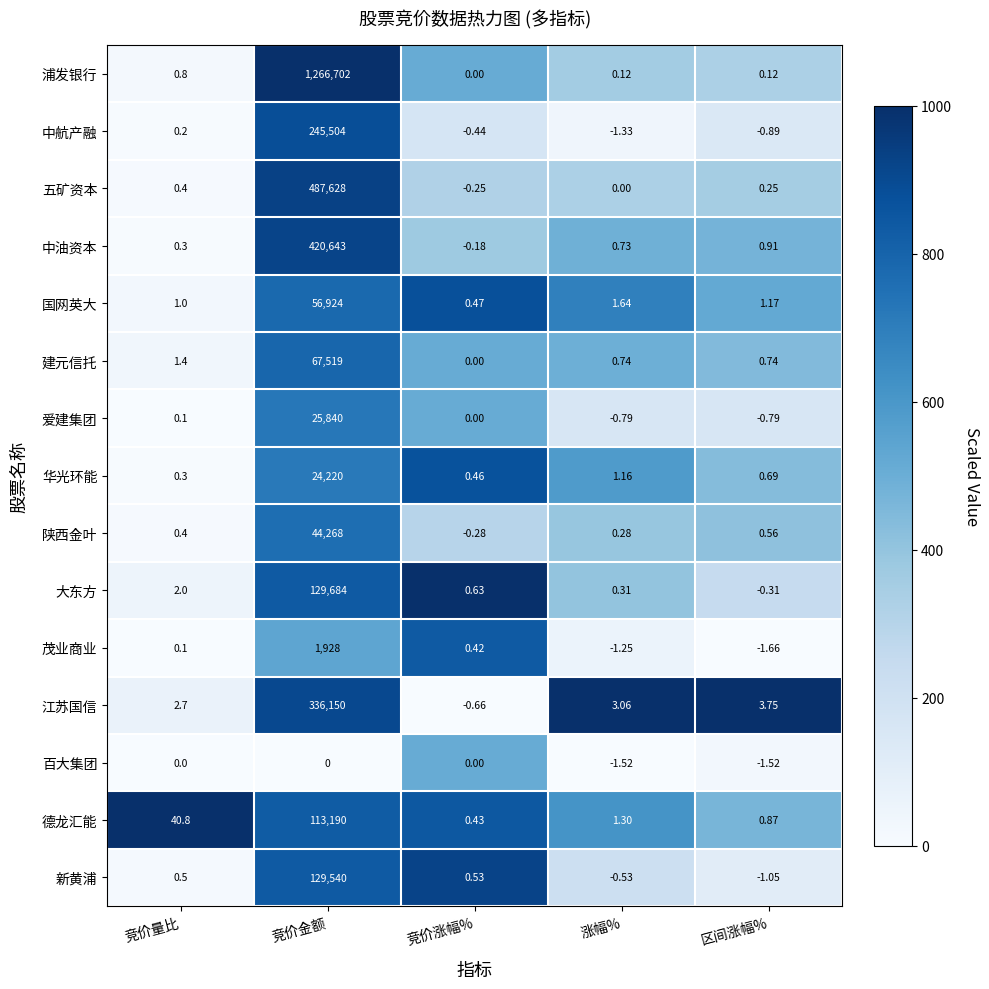

Where is 爱建集团 nearest to the value 12919?

竞价量比